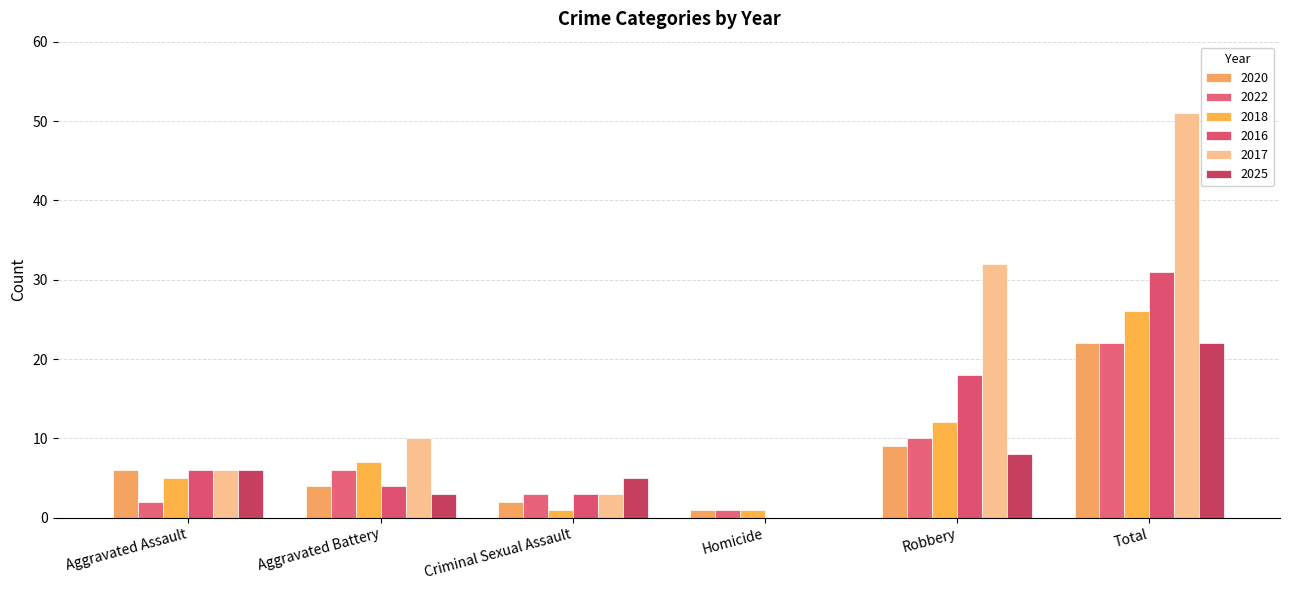

Where does the 2017 series first go above 10?

Robbery